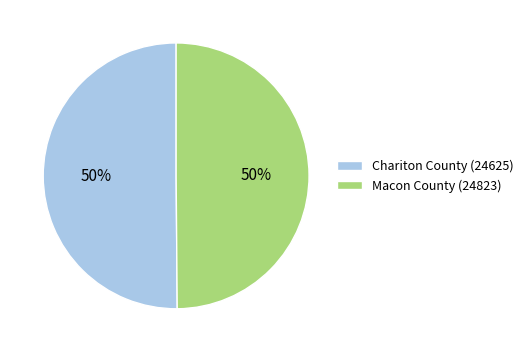

To the nearest percent, what is the combined percentage of Macon County (24823) and Chariton County (24625)?

100%